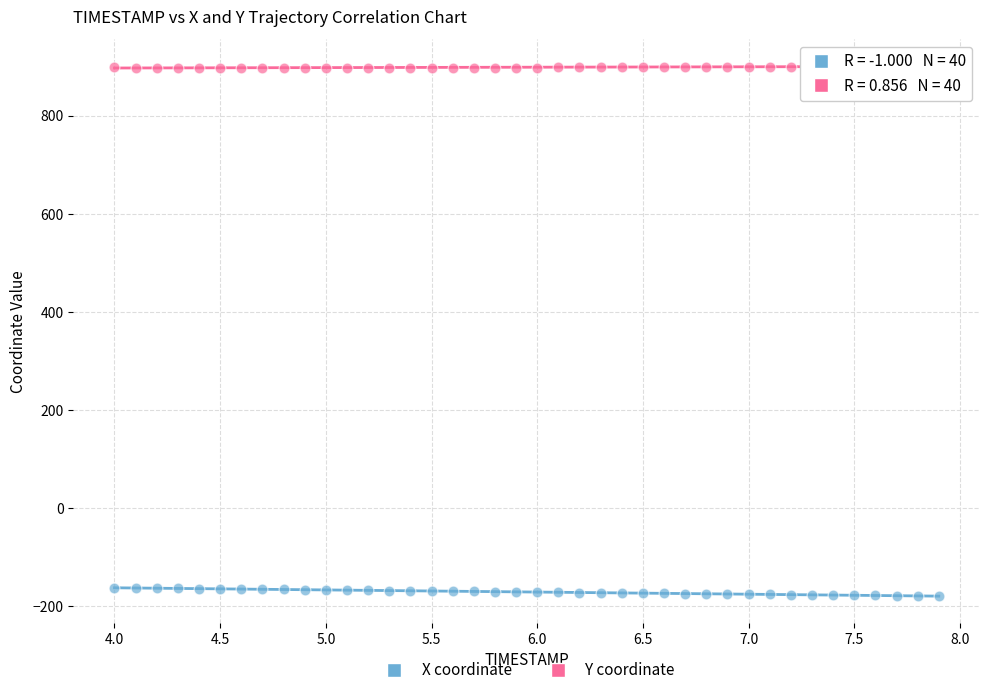

Which series contains the highest Y value?

Y coordinate